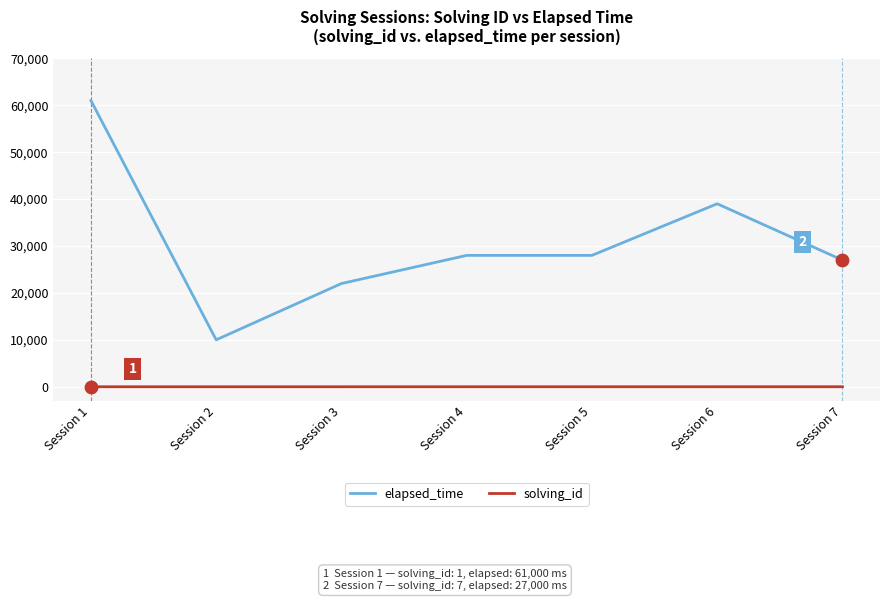

At which category is the sum across all series the highest?

Session 1